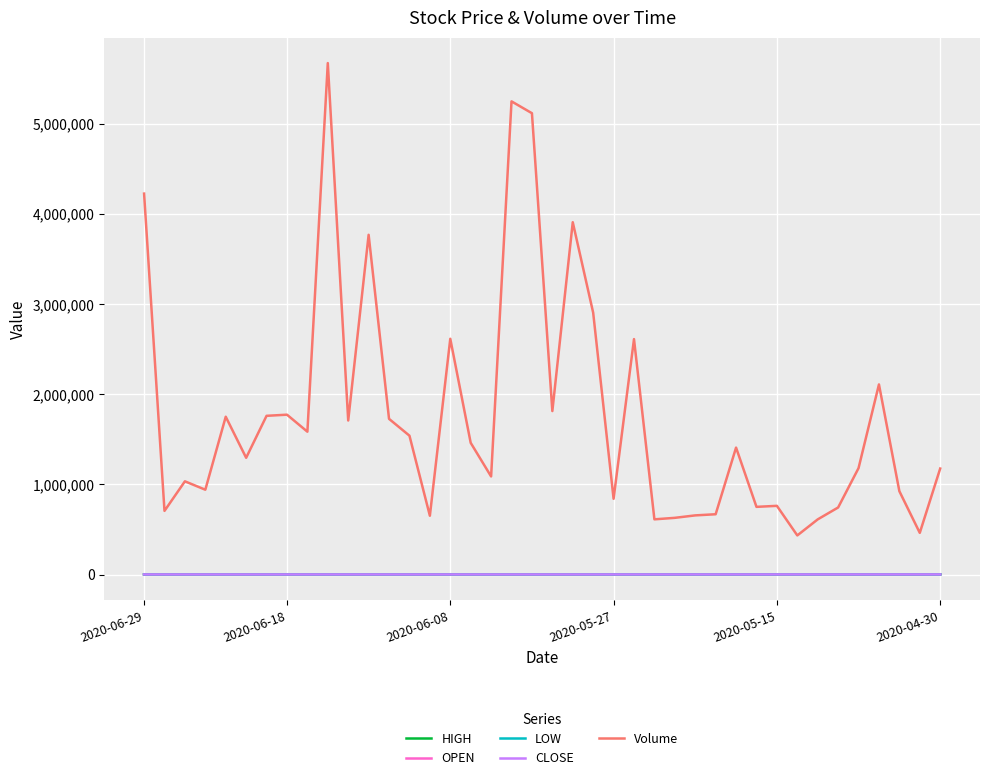

Which series has the widest spread of values?

Volume